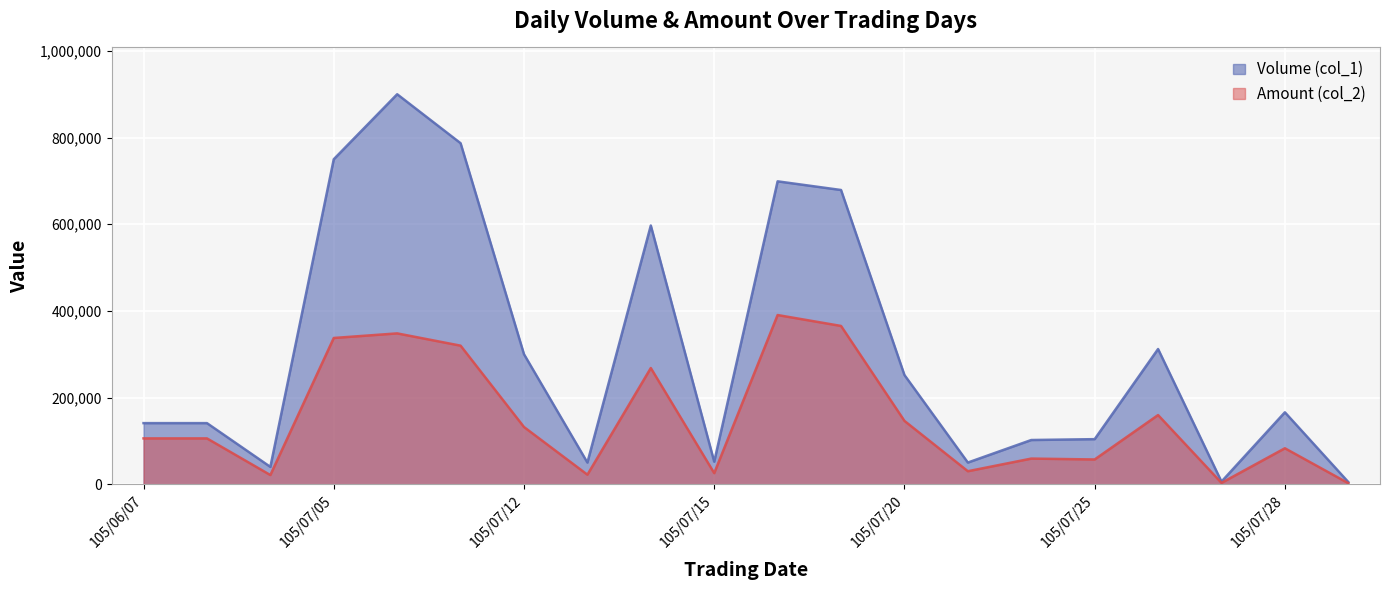

Rank the series at 105/07/19 from lowest to highest value.

Amount (col_2), Volume (col_1)